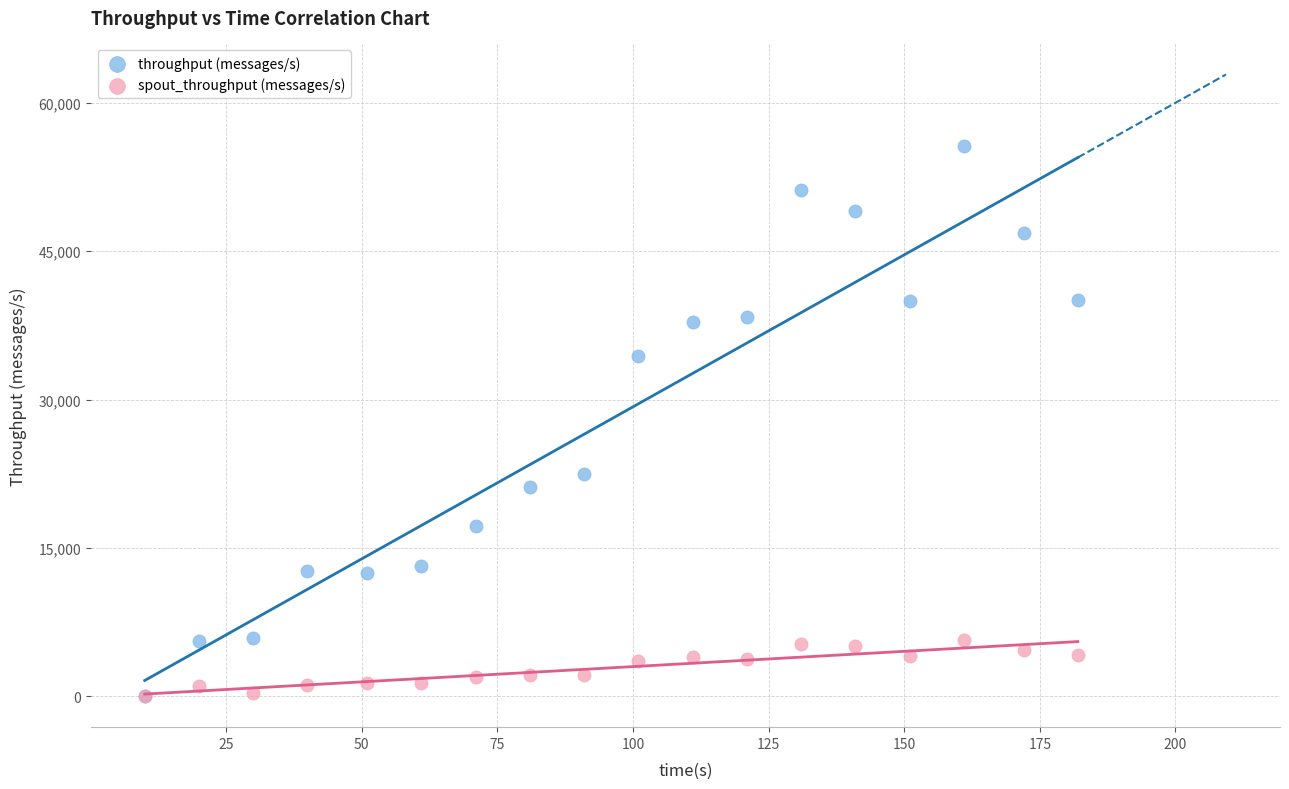

Across all series, what Y value is closest to 27798?

22433